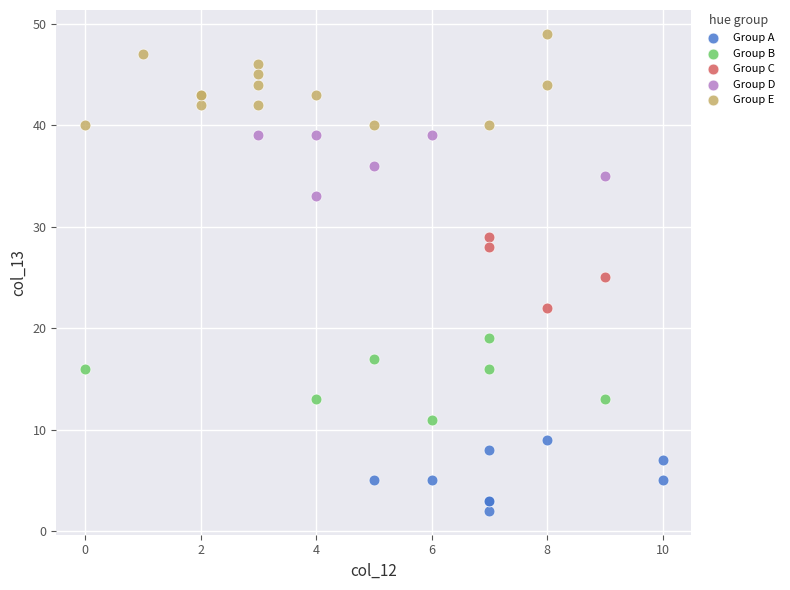

What are all the series names shown in the legend?

Group A, Group B, Group C, Group D, Group E